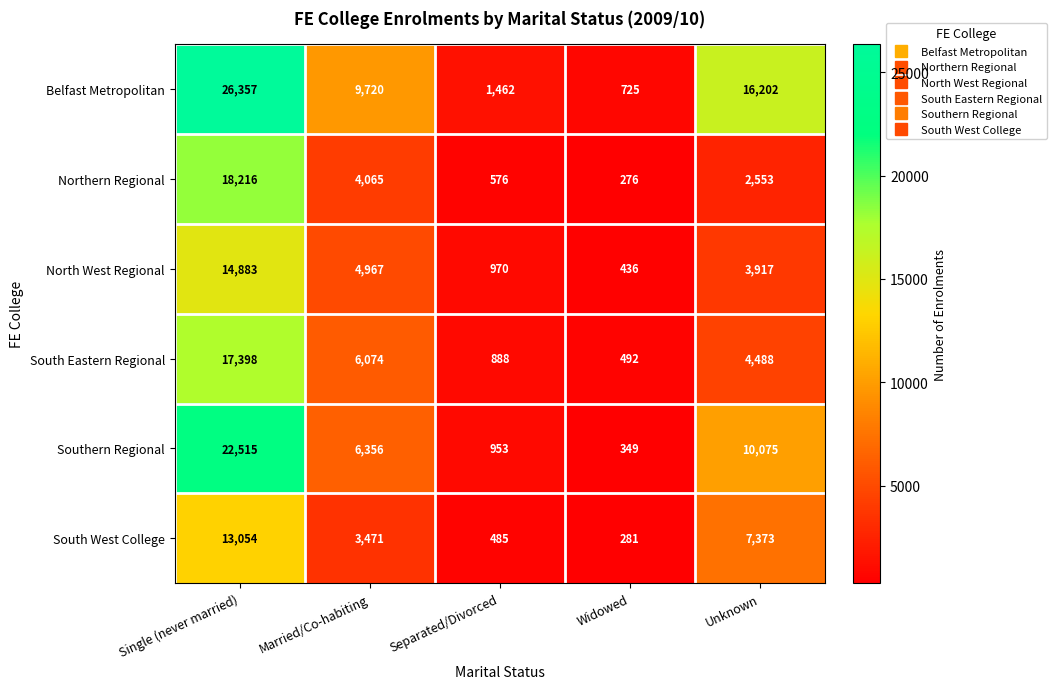

Between Married/Co-habiting and Separated/Divorced, which series saw the biggest shift?

Belfast Metropolitan